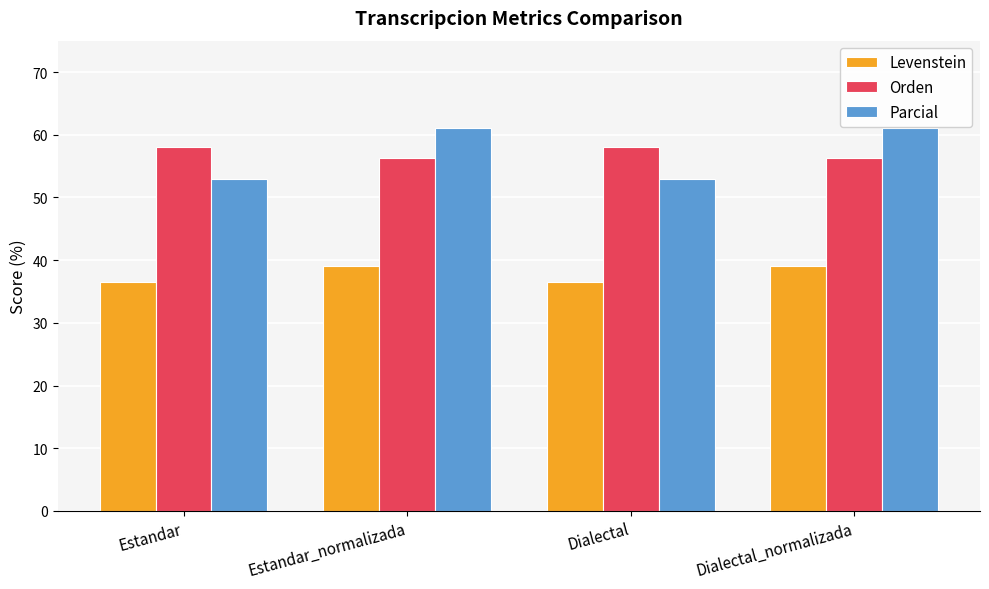

What is the label of the 1st bar from the right?

Dialectal_normalizada